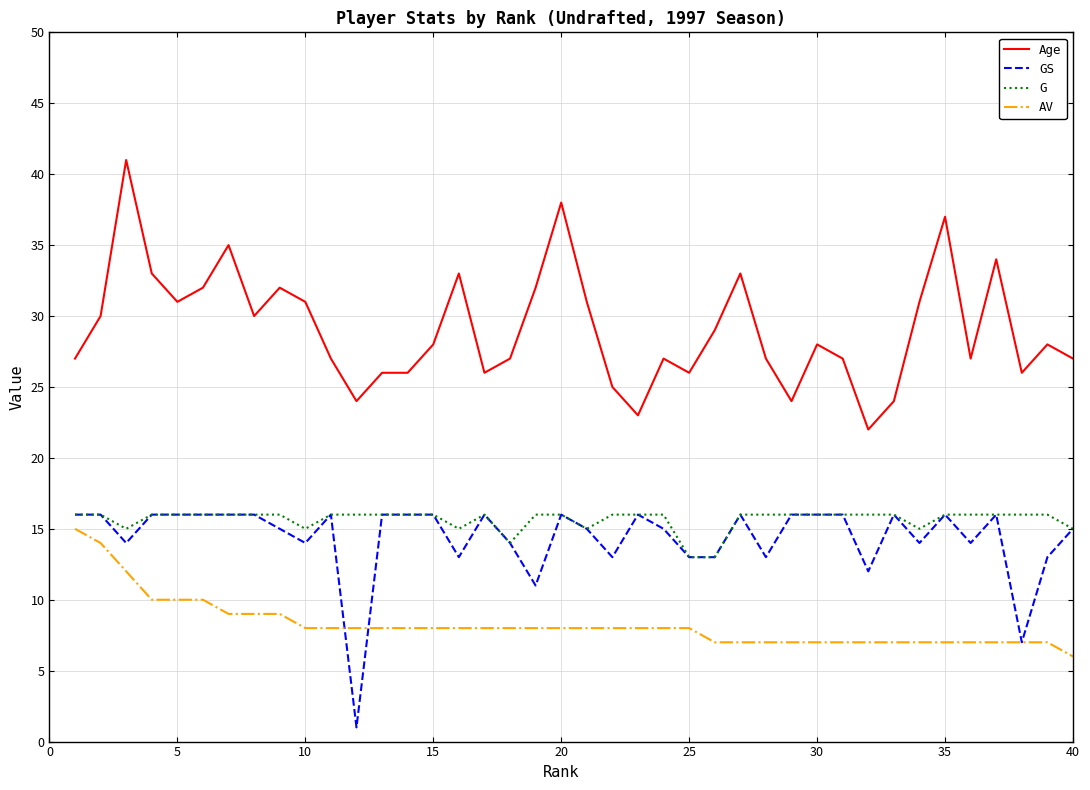

What is the average value of the GS series?

14